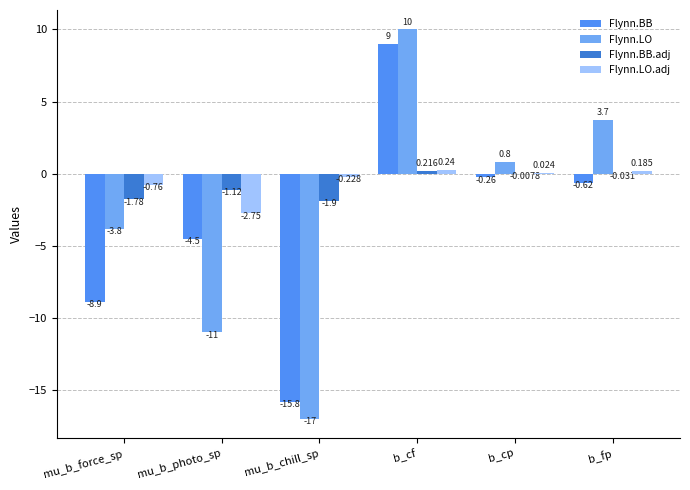

What is the maximum value shown in the chart?

10.0